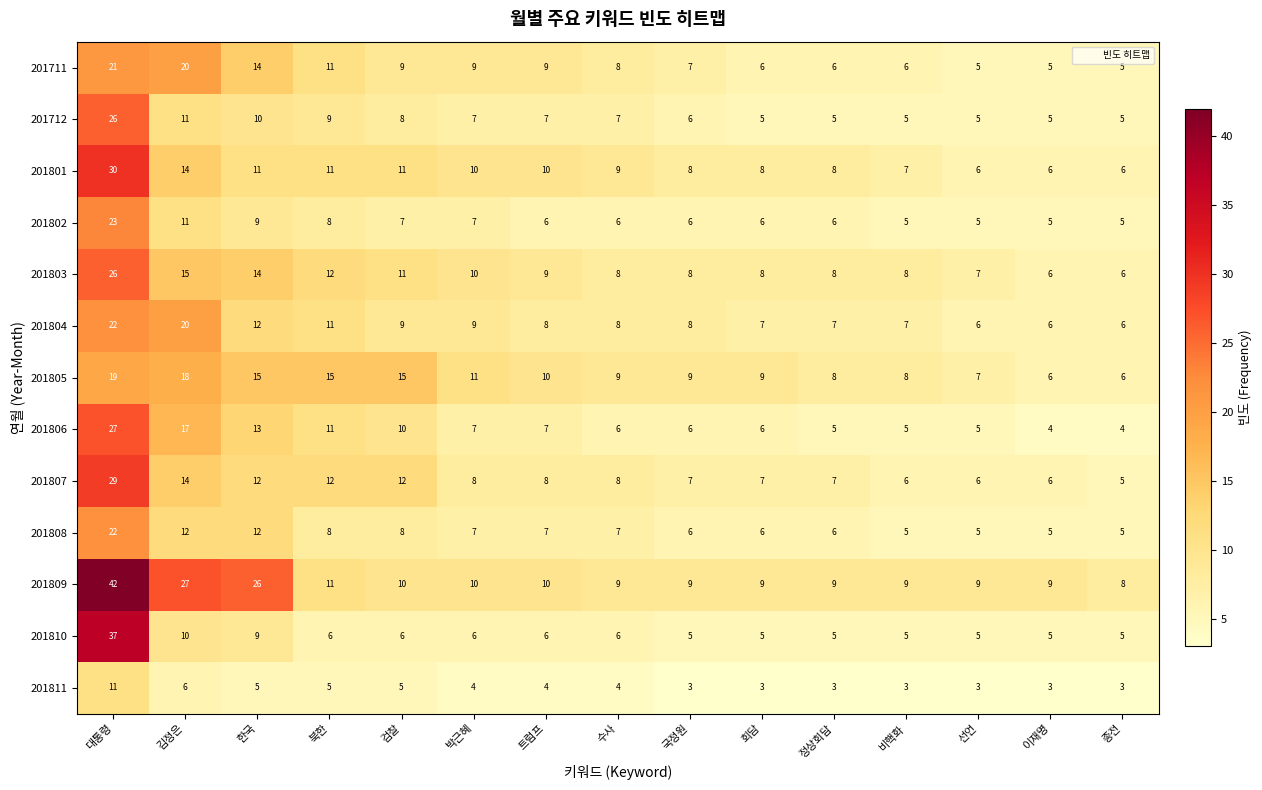

Between 김정은 and 비핵화, which series saw the biggest shift?

201809